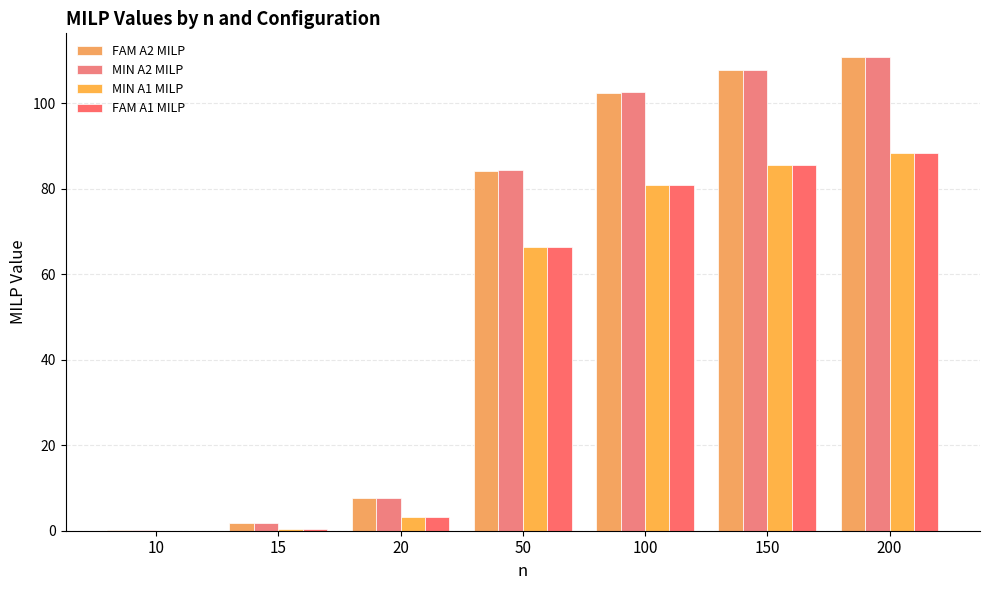

Are the bars grouped side by side (vs. stacked)?

Yes